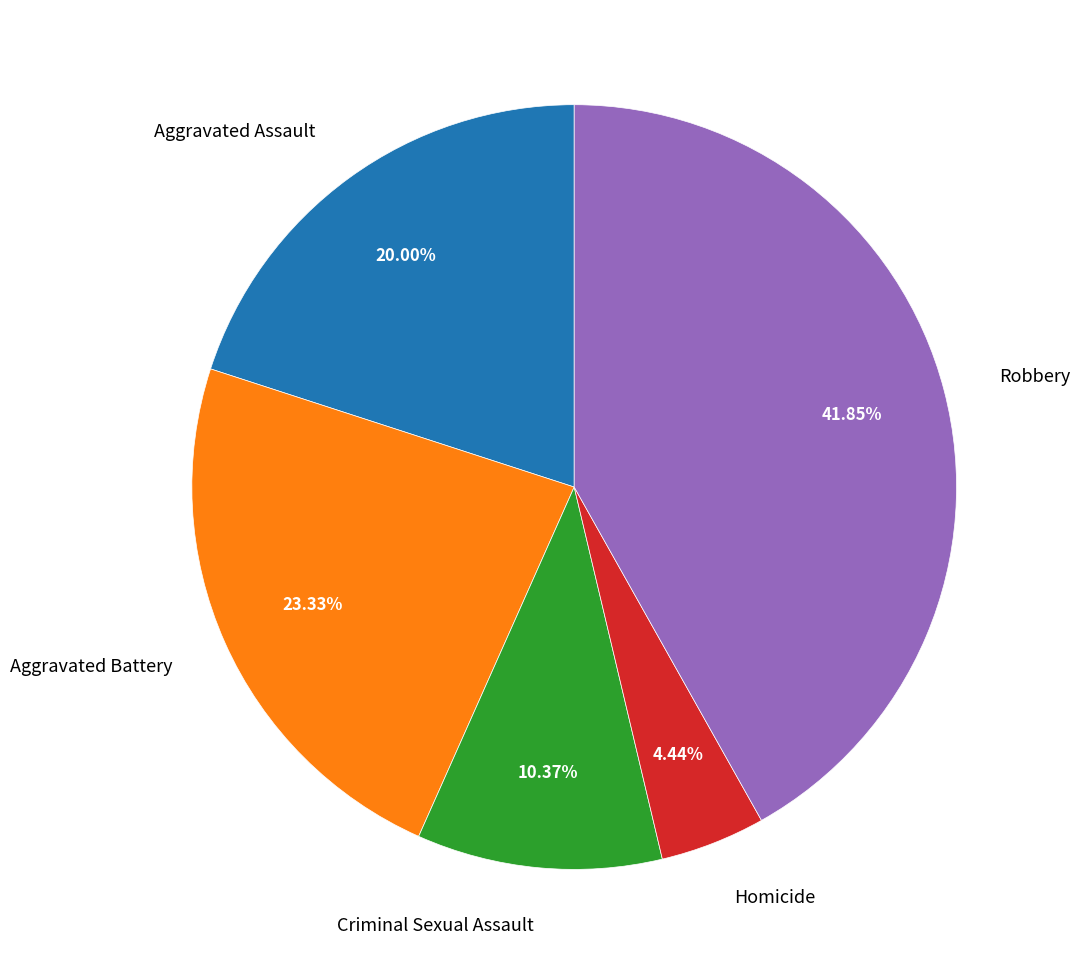

To the nearest percent, what is the difference between the Homicide and Aggravated Assault slice percentages?

16%